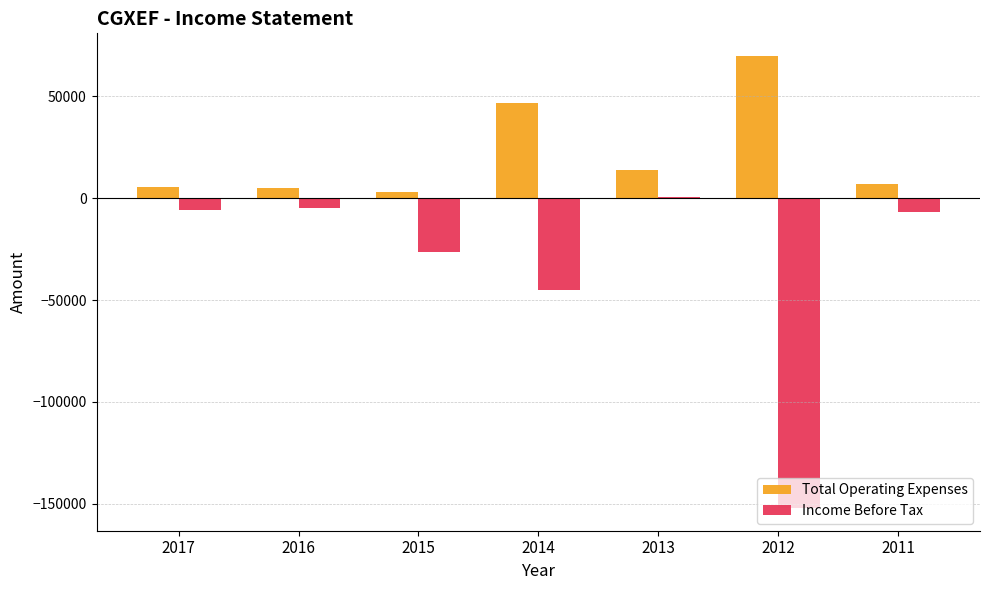

Which series has the largest total across all categories?

Total Operating Expenses